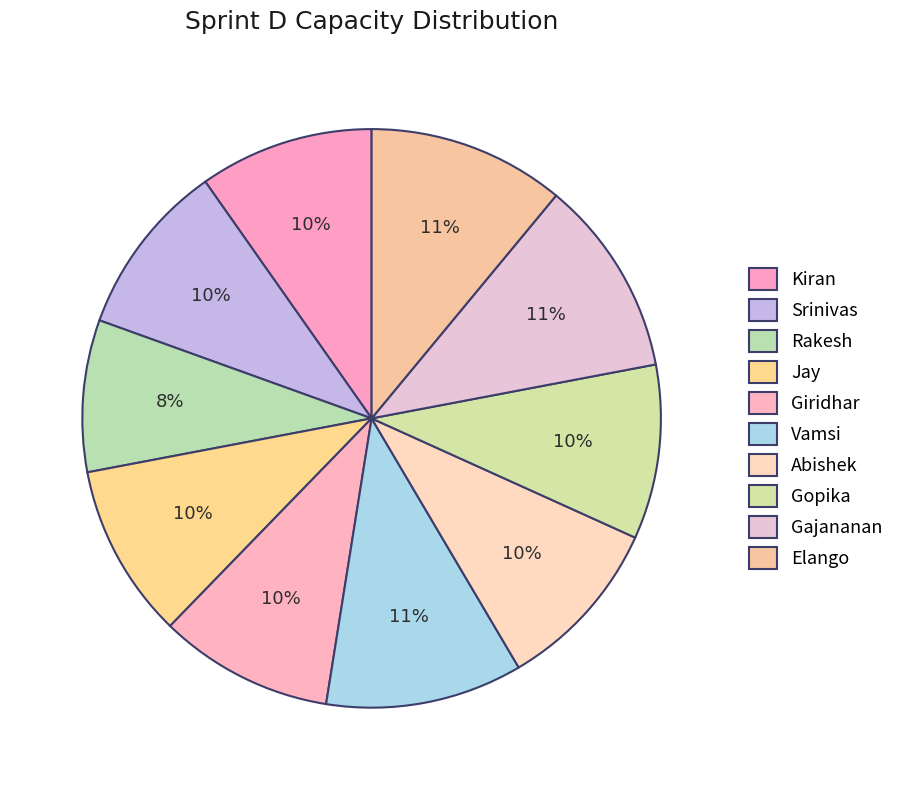

What is the total percentage of Kiran and Vamsi?

20.8%